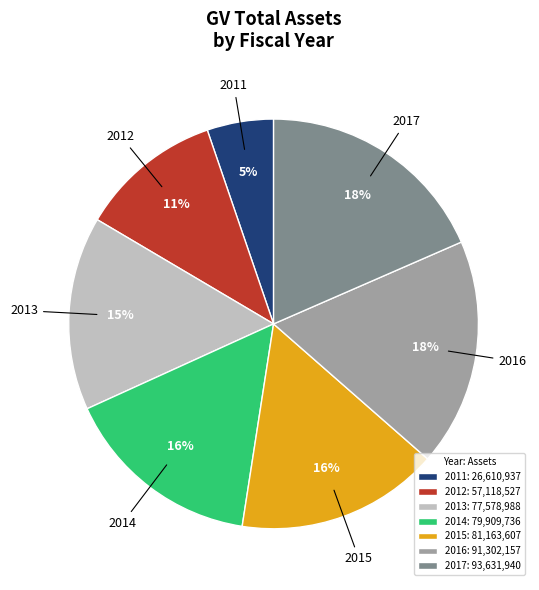

Combined, do 2017 and 2013 account for over 50%?

No